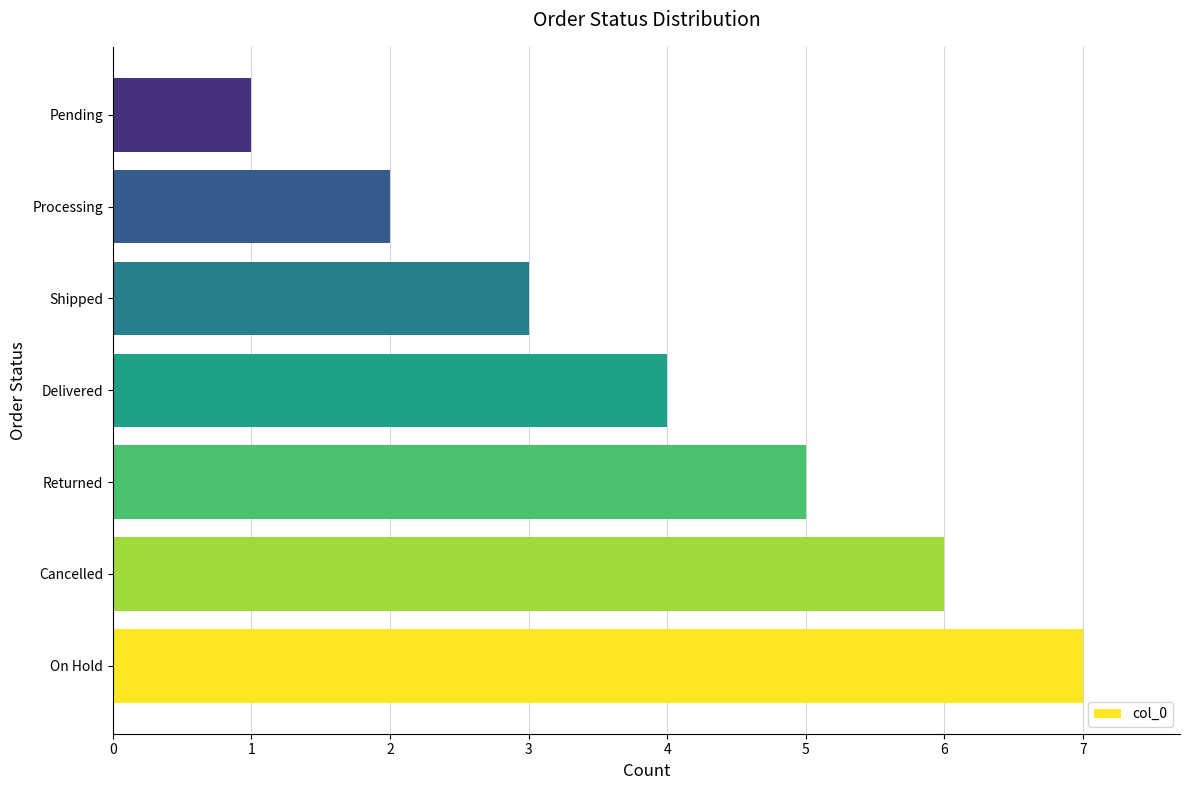

Read the value at Cancelled.

6